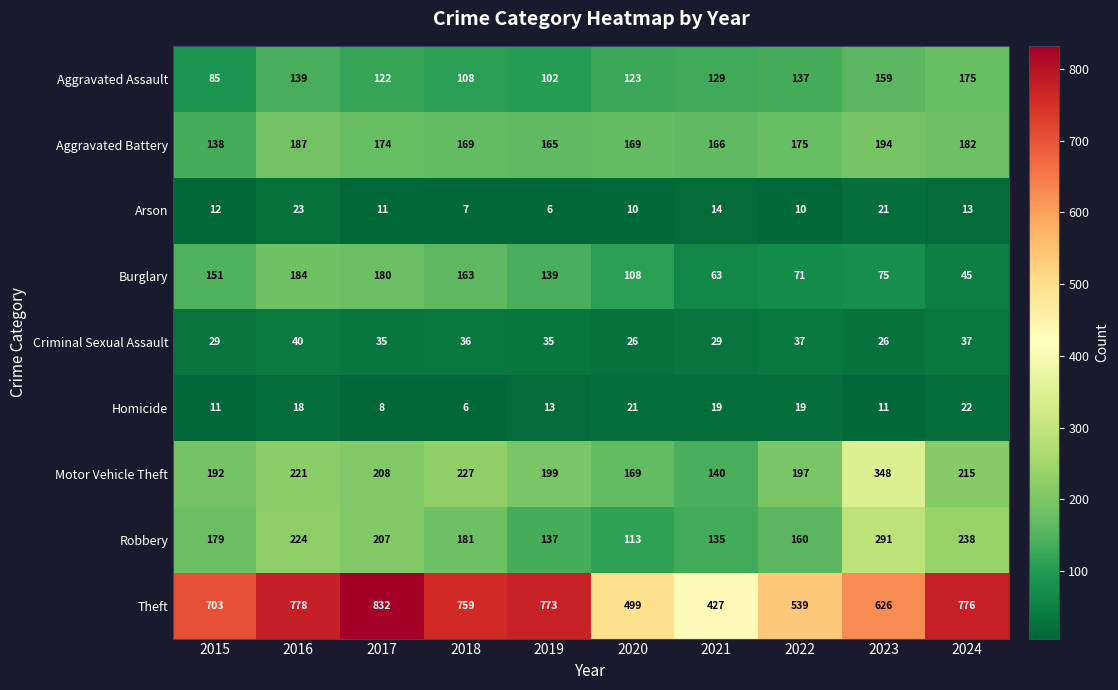

What is the lowest value of the Aggravated Assault series?

85